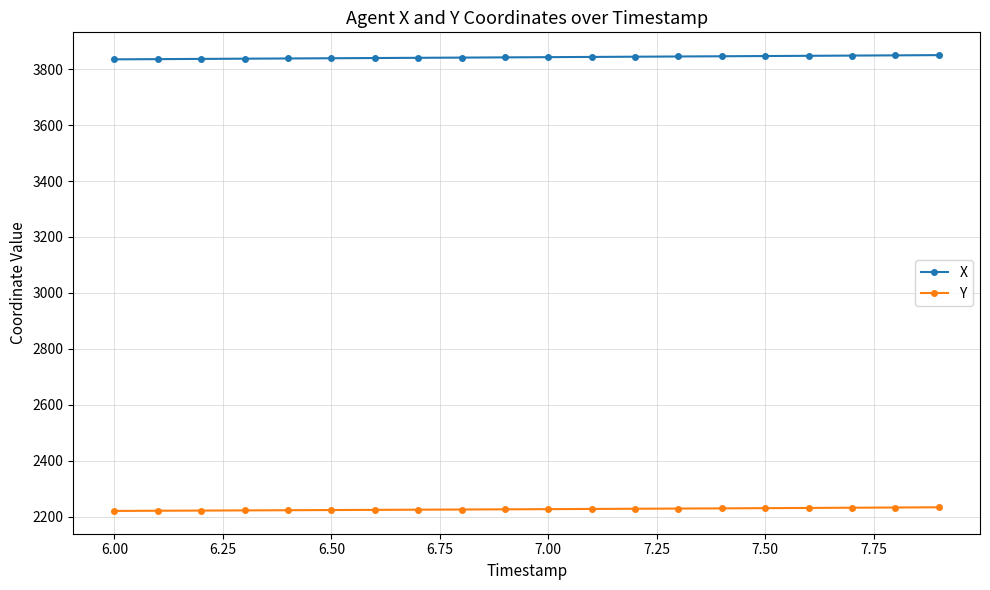

What is the value of the Y point at the 16th from the left?

2229.9